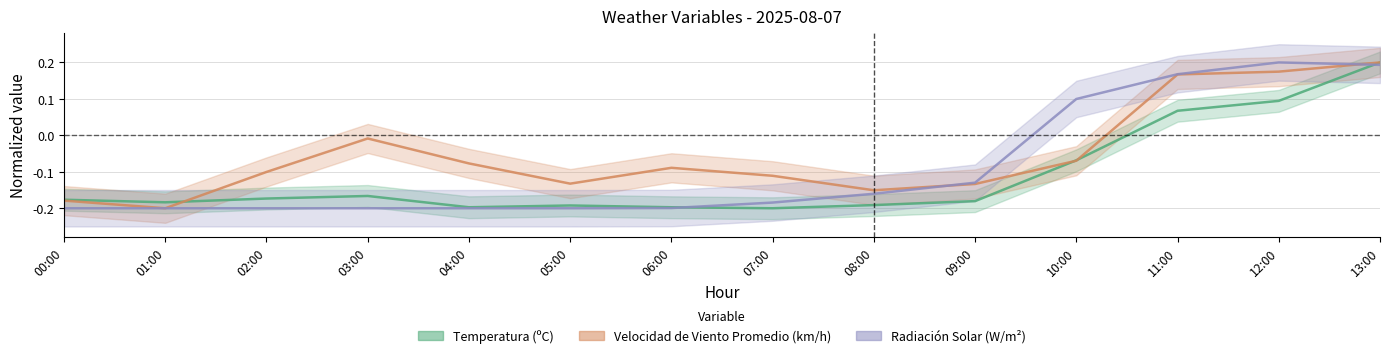

Is it true that Velocidad de Viento Promedio (km/h) equals -0.1 at 06:00?

False